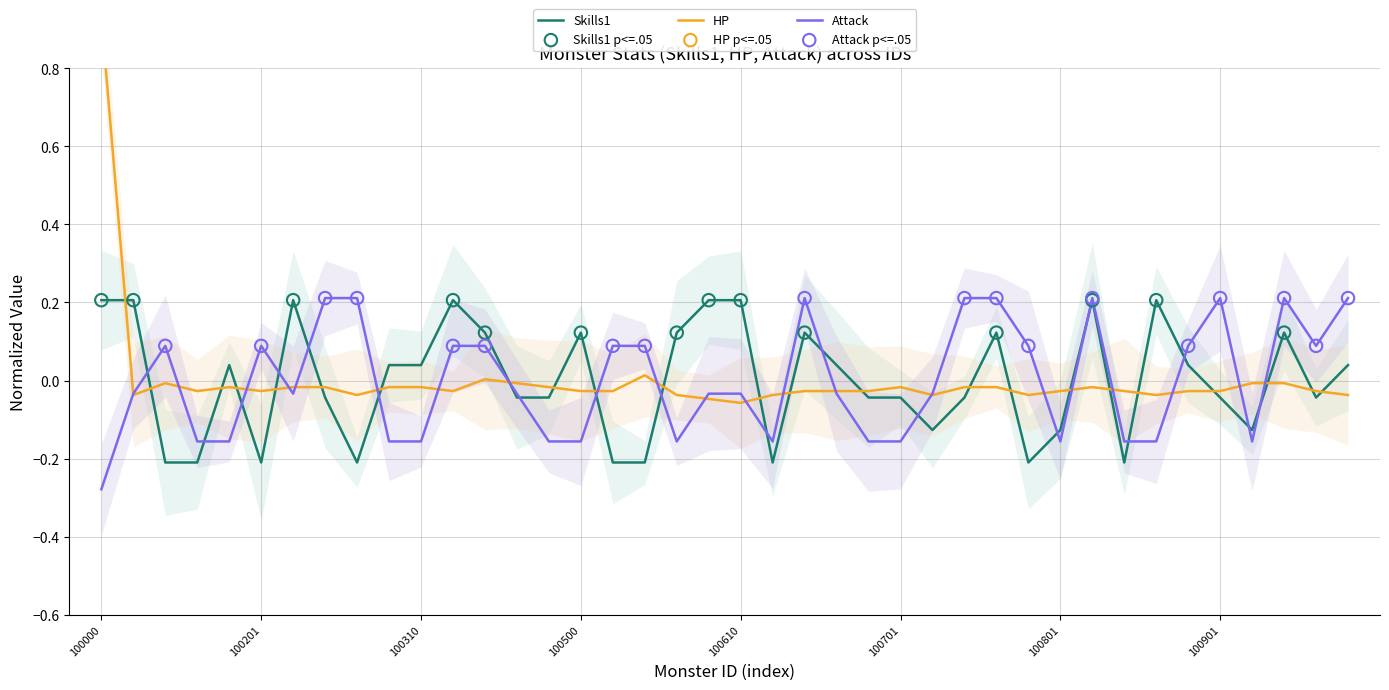

Which series has the largest Y range (max minus min)?

HP